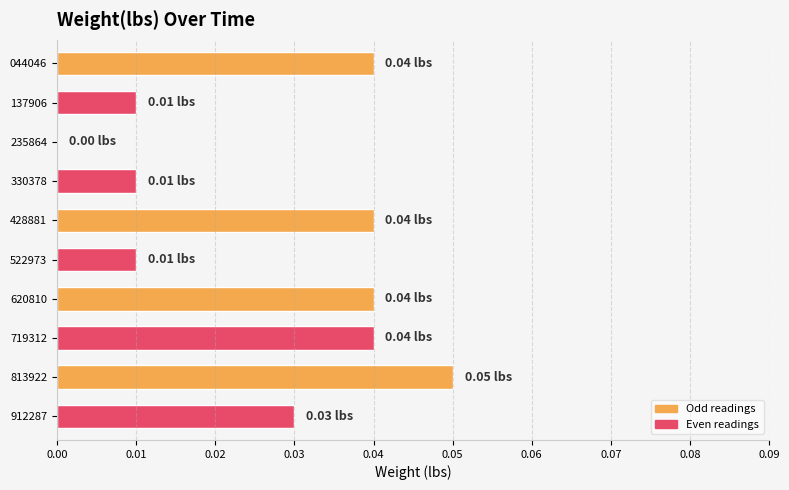

Which has a higher value, 235864 or 137906?

137906